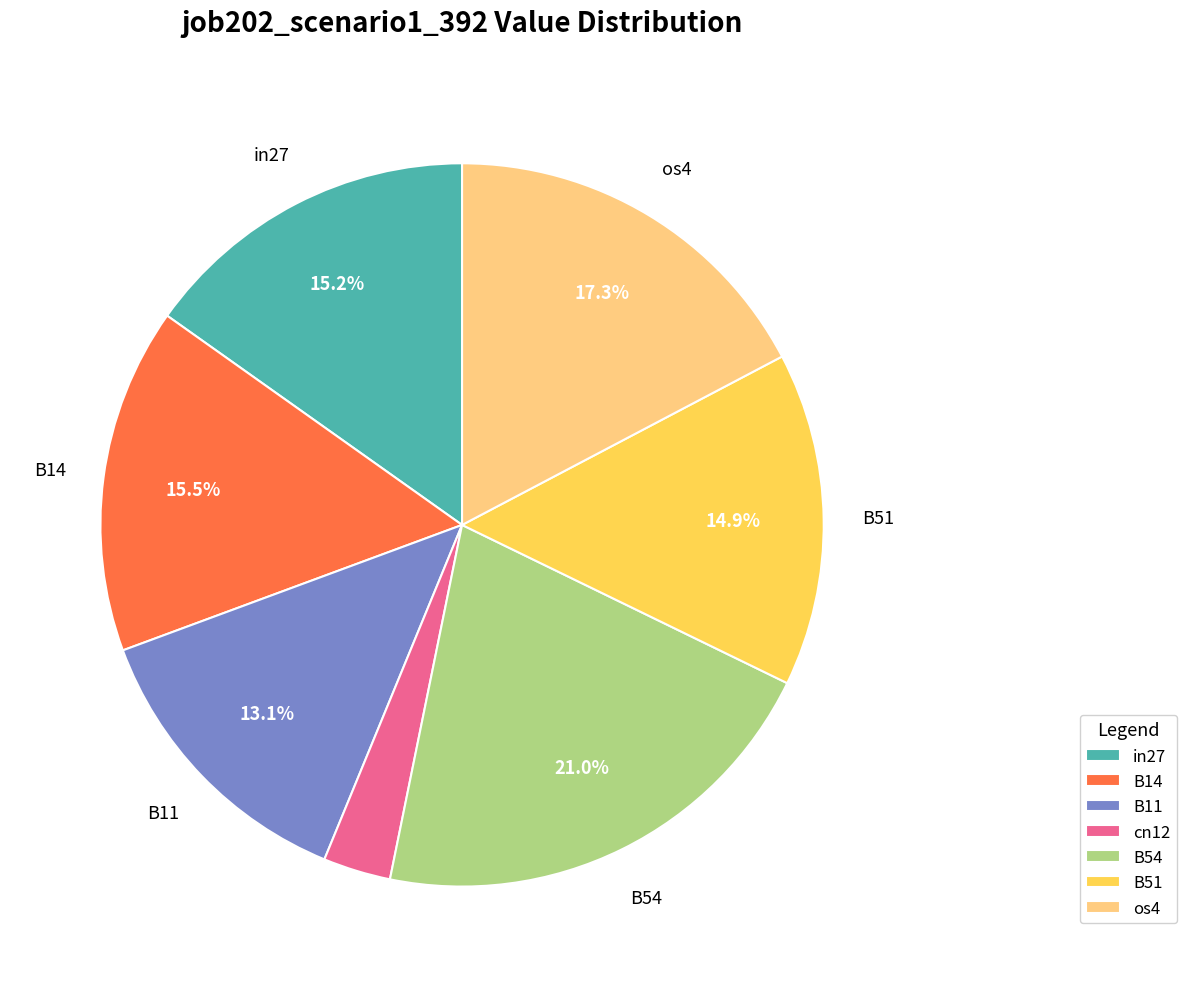

True or false: B54 accounts for 28% of the total.

False